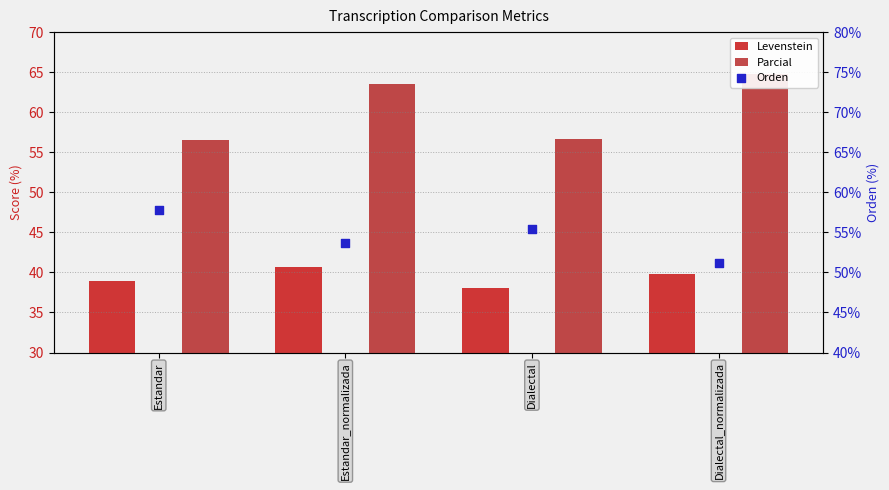

Which series contains the lowest Y value?

Levenstein